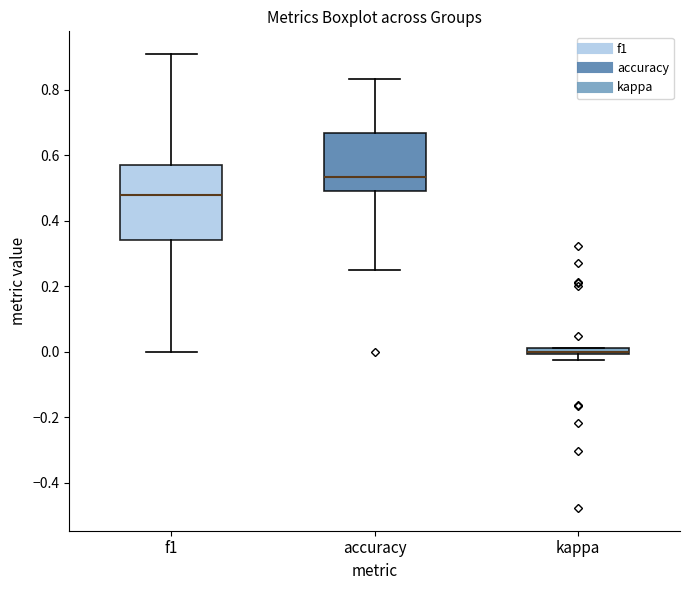

Comparing the boxes themselves (not the whiskers), which one is the tallest?

f1